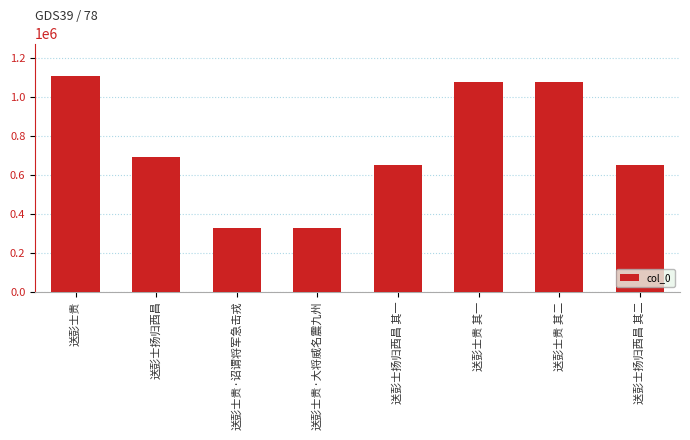

Are the bars horizontal?

No